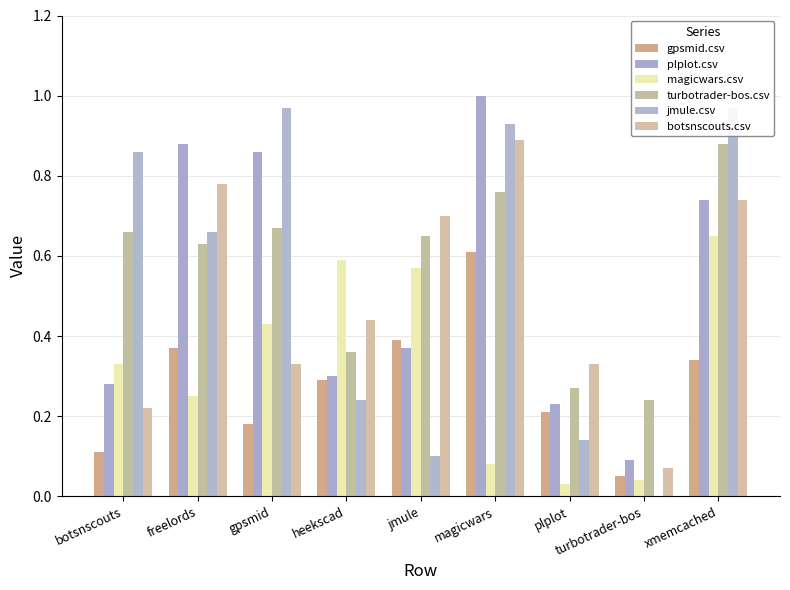

What value does the turbotrader-bos.csv series have at freelords?

0.6